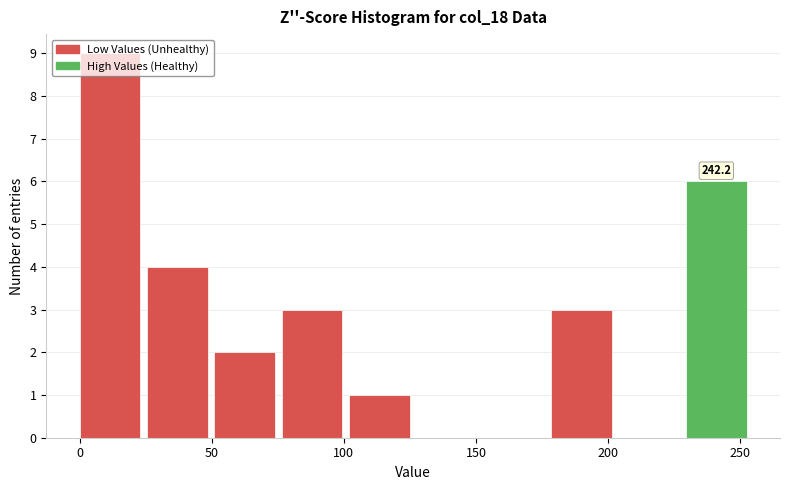

Which range on the x-axis has the tallest bar?

0.0 to 25.5